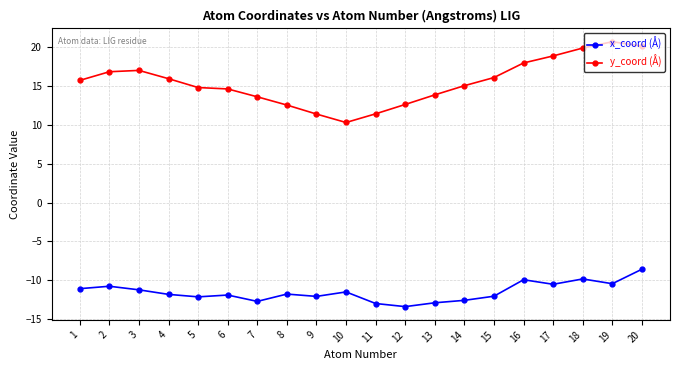

What is the average value of the y_coord (Å) series?

15.4